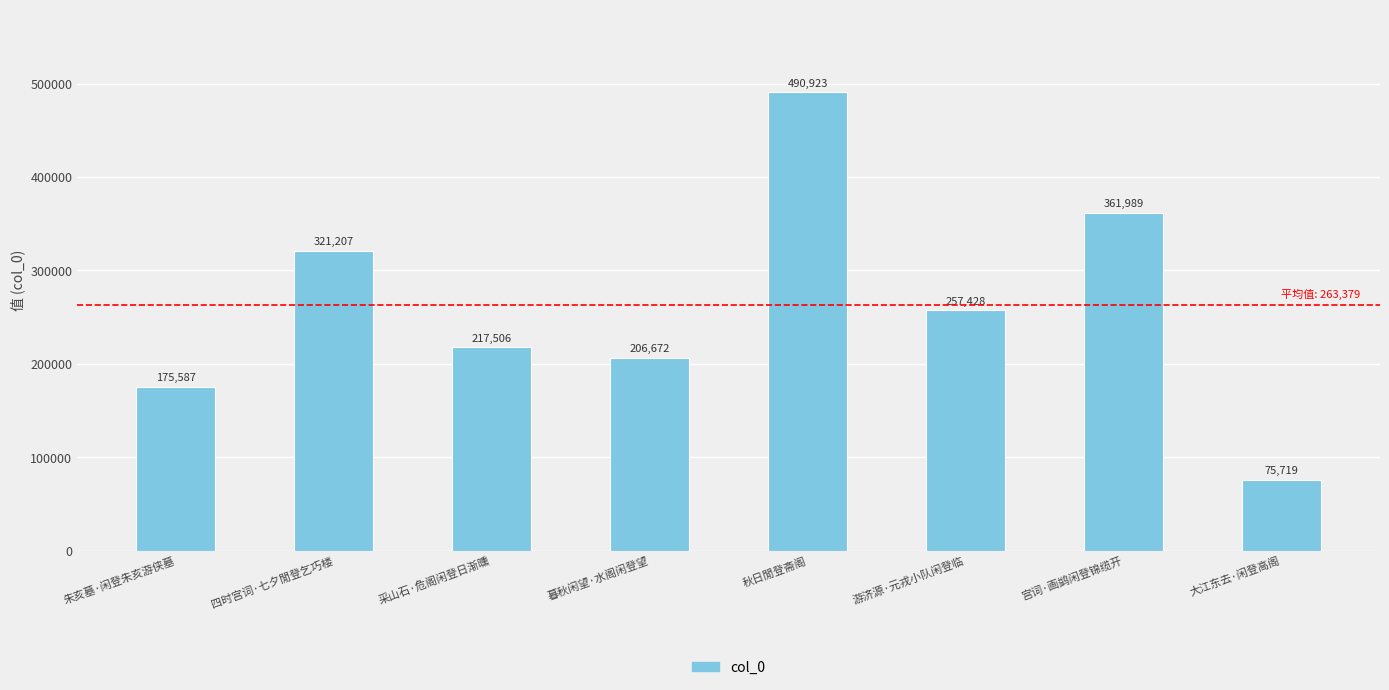

Between 宫词·画鹢闲登锦缆开 and 四时宫词·七夕閒登乞巧楼, which is larger?

宫词·画鹢闲登锦缆开